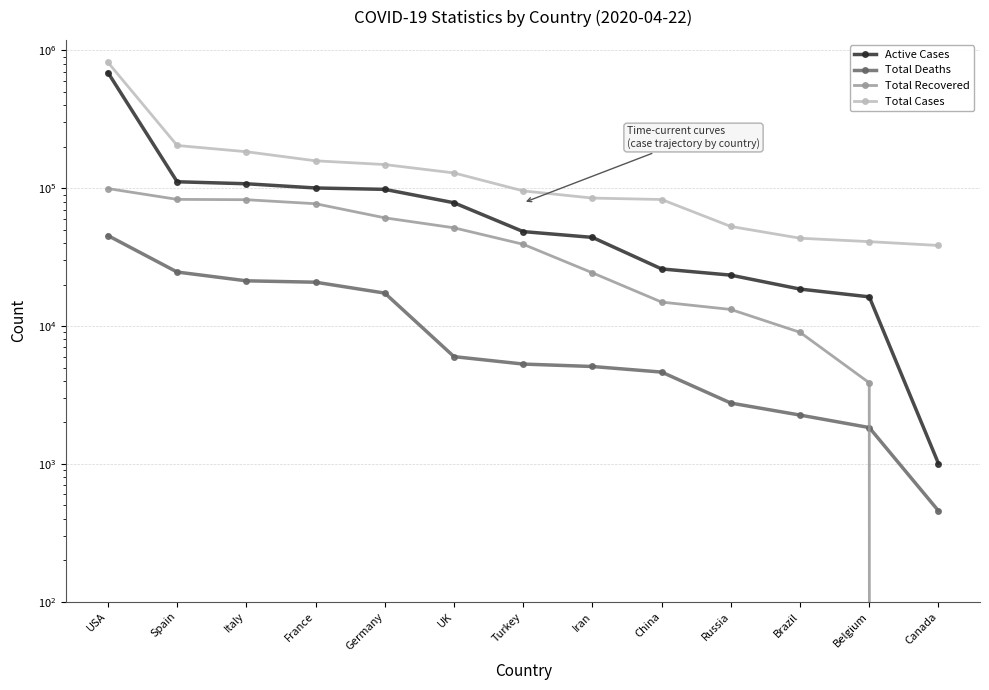

What is the lowest value of the Total Cases series?

38422